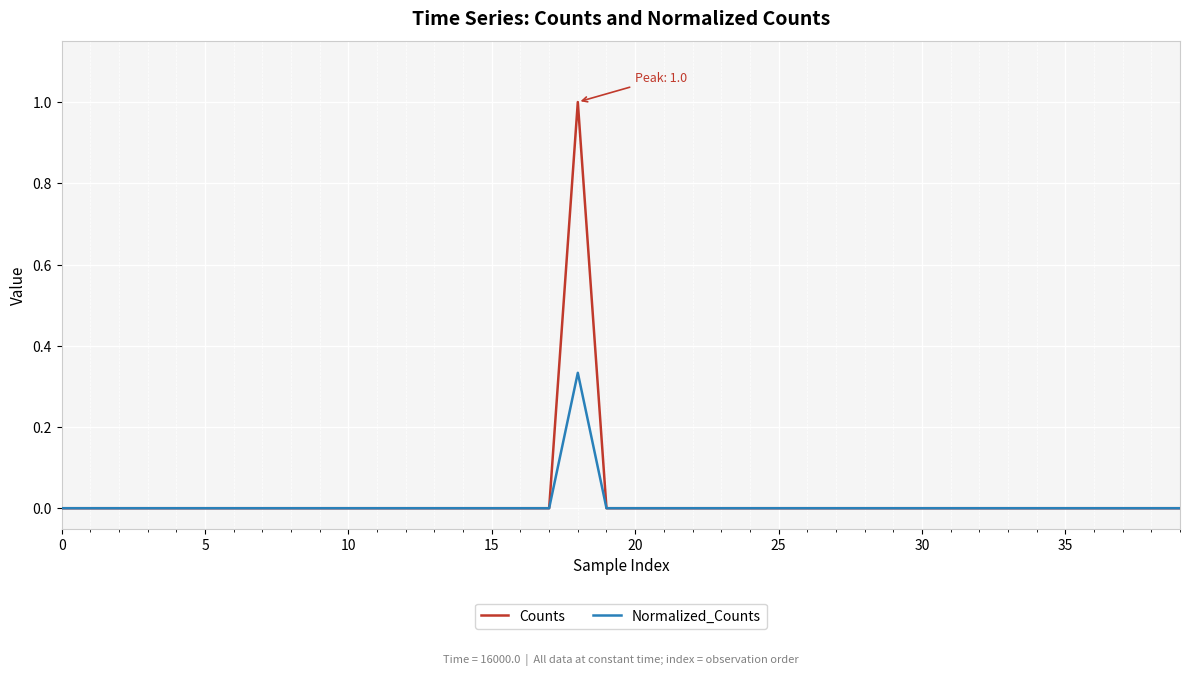

Which series has the largest range (max minus min)?

Counts